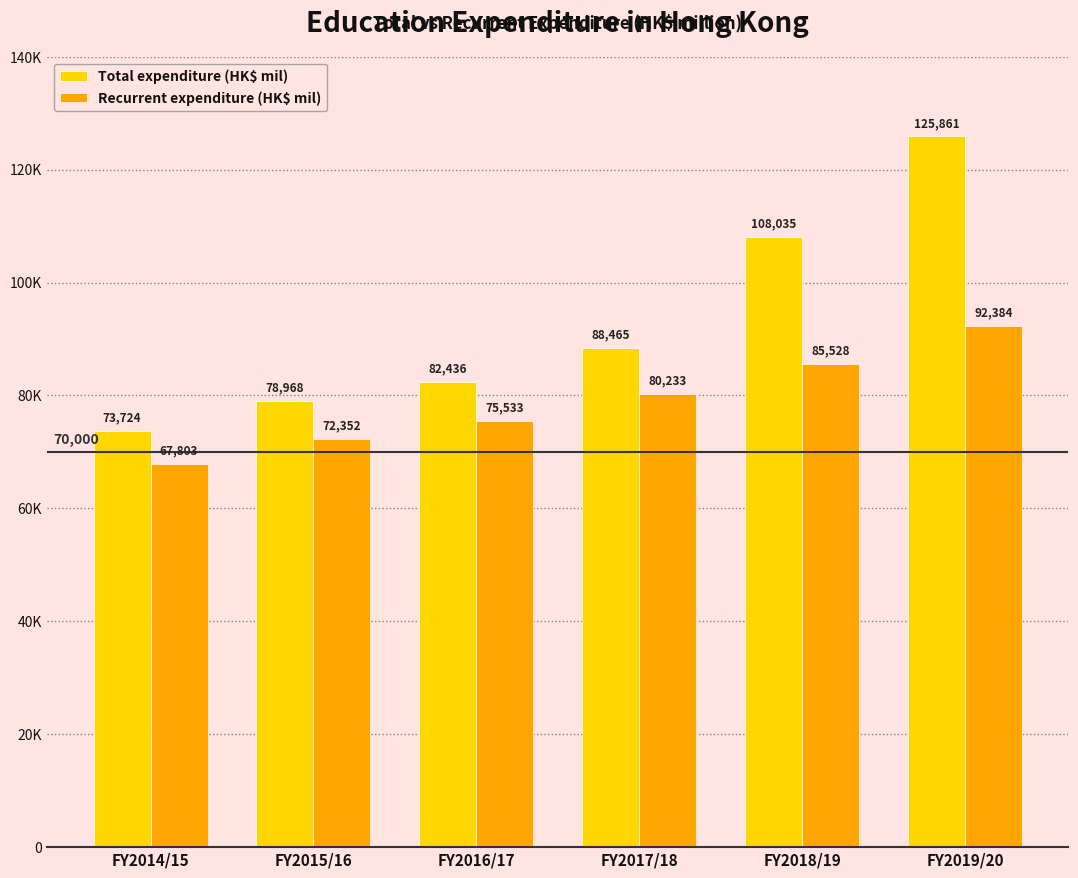

What is the difference between the maximum and minimum values in the Recurrent expenditure (HK$ mil) series?

24581